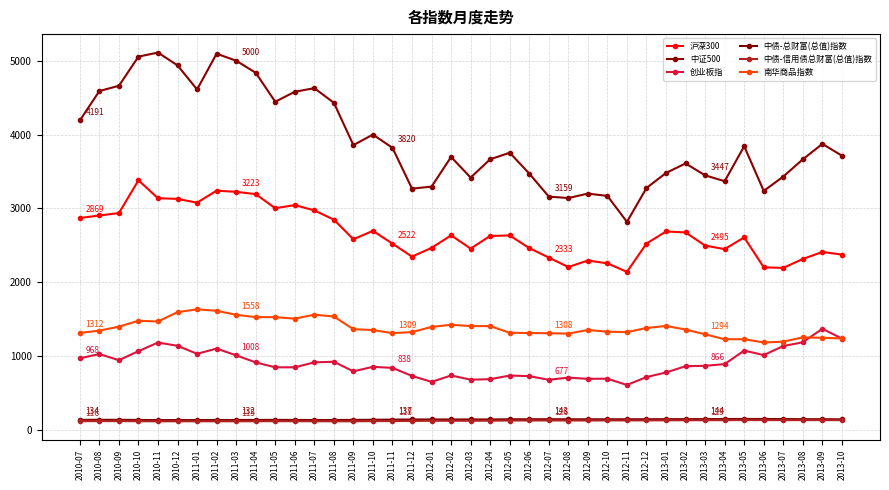

What is the total value across all series at 2013-10?

8832.6